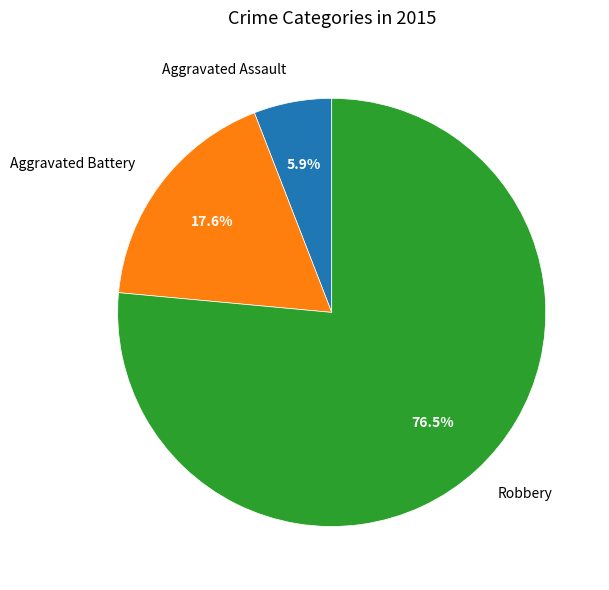

Which slice is the smallest?

Aggravated Assault